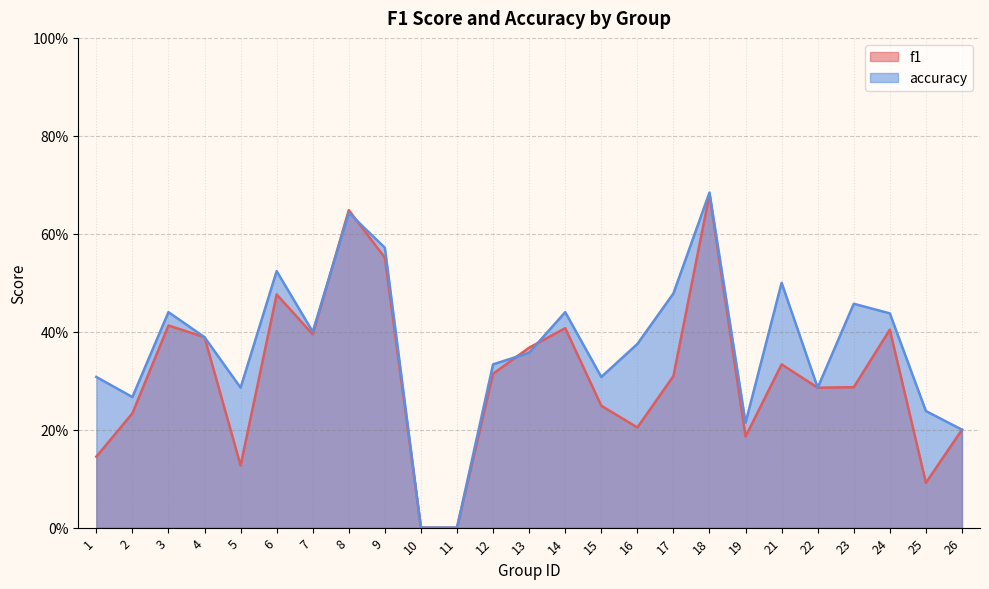

What is the sum of all accuracy values?

9.1